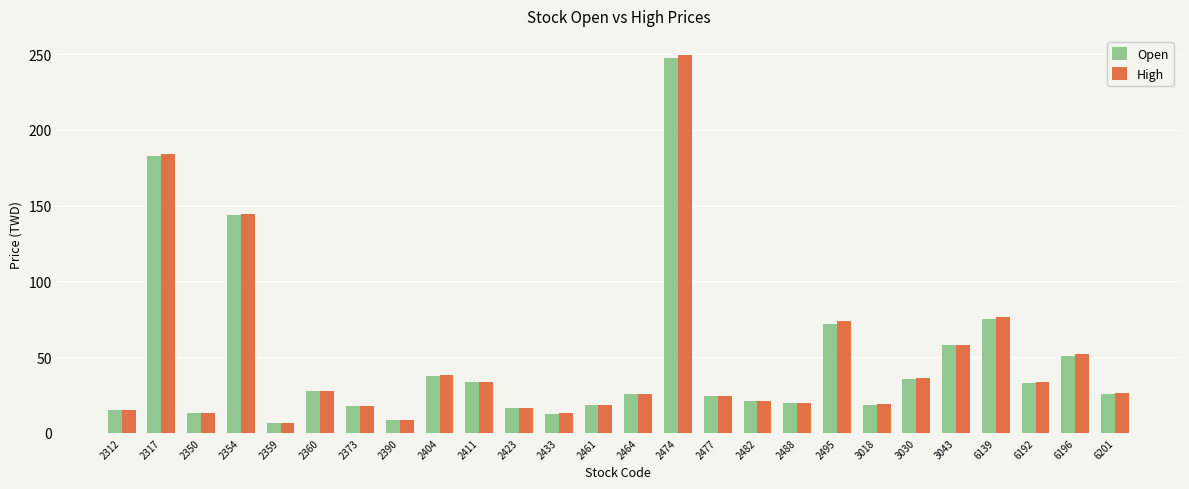

What is the difference between the maximum and minimum values in the Open series?

241.3